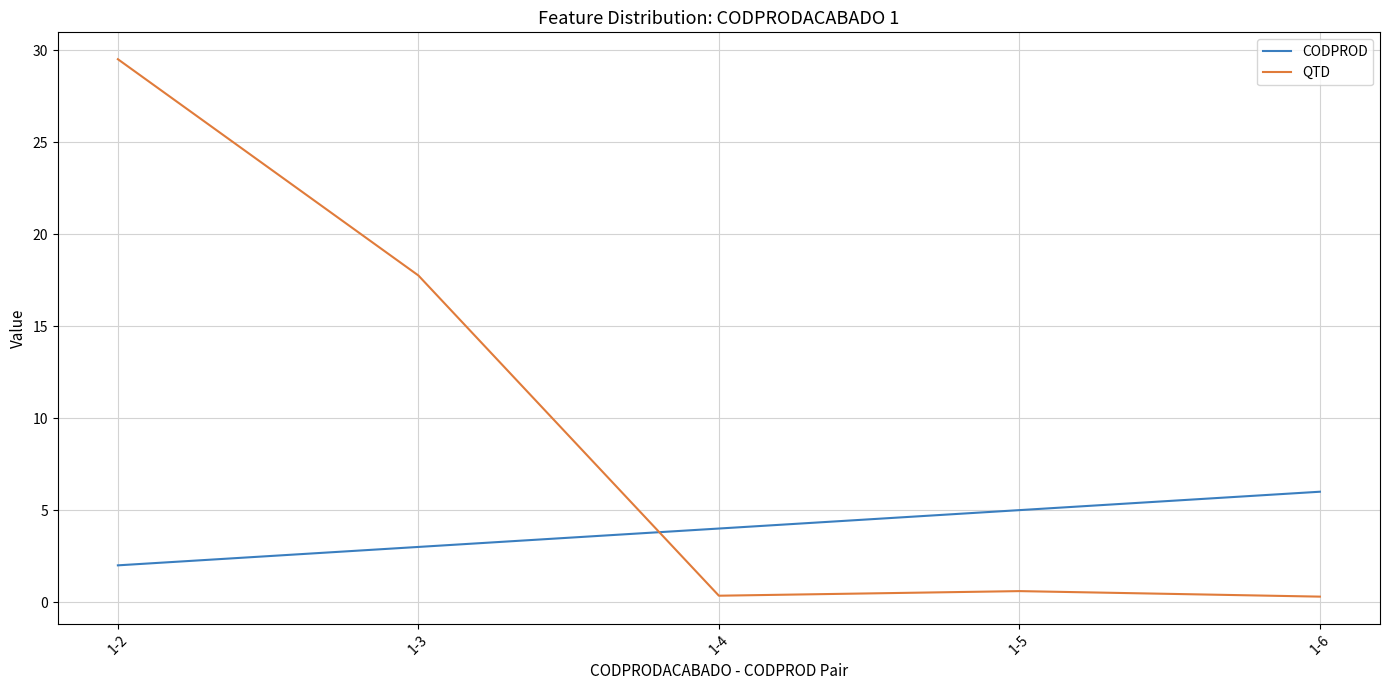

What is the difference between the second highest and second lowest values in the QTD series?

17.4